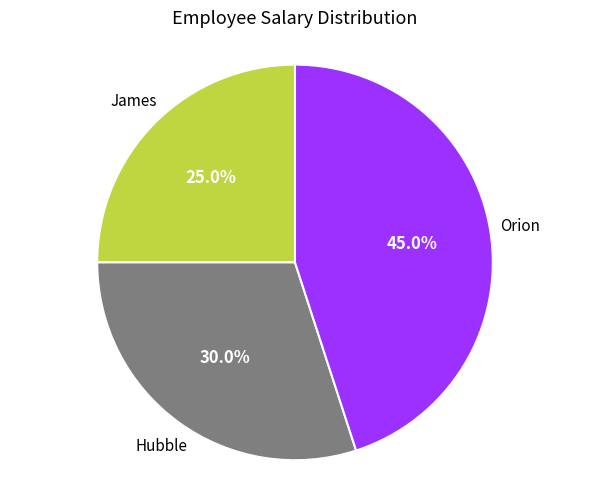

Does any single category account for the majority?

No